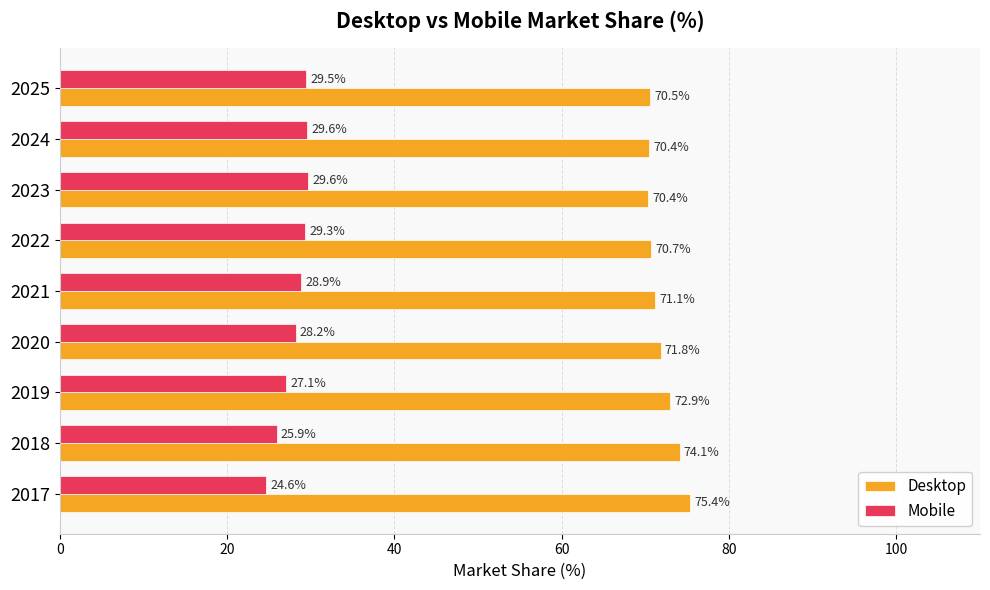

Is it true that Desktop equals 71.1 at 2021?

True